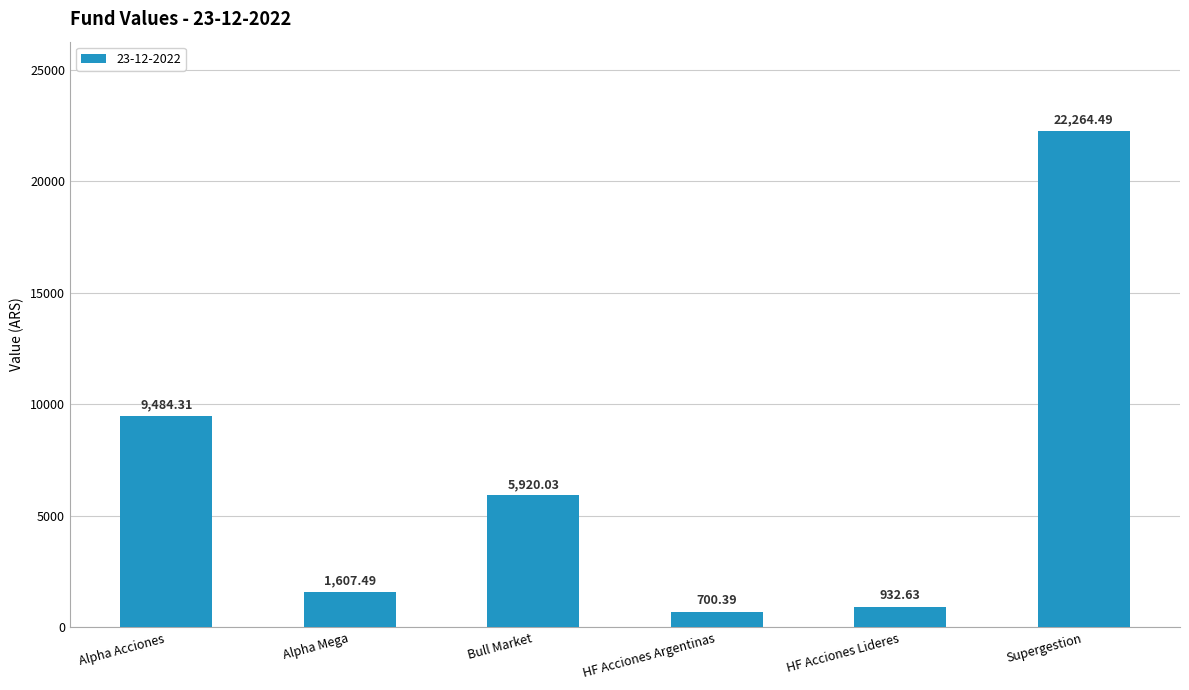

What is the sum of the values at Alpha Acciones and Bull Market?

15404.3